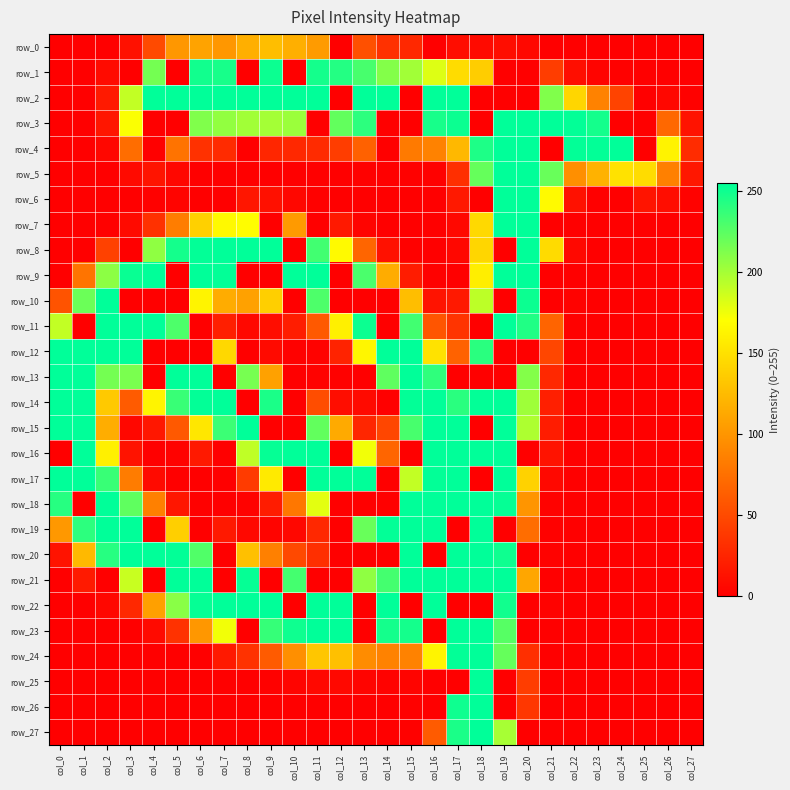

Where is row_5 nearest to the value 127?

col_23